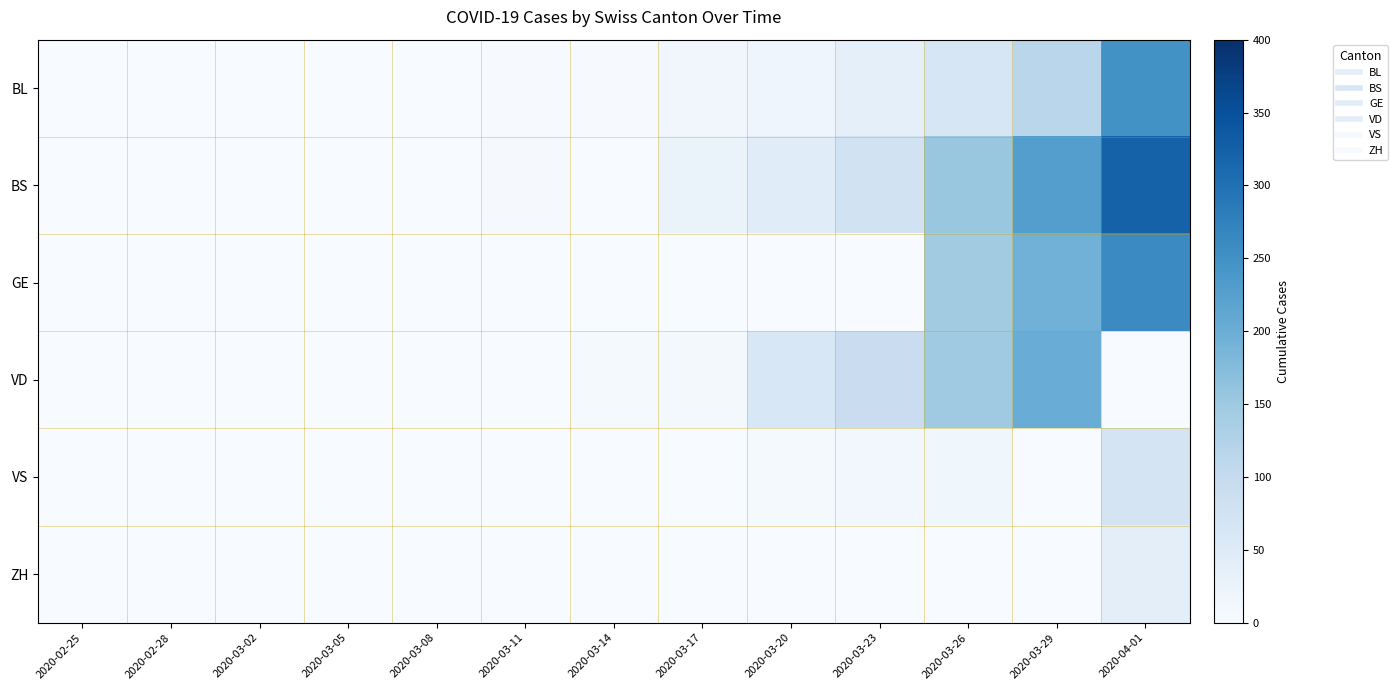

What is the spread (max minus min) of values at 2020-03-17?

25